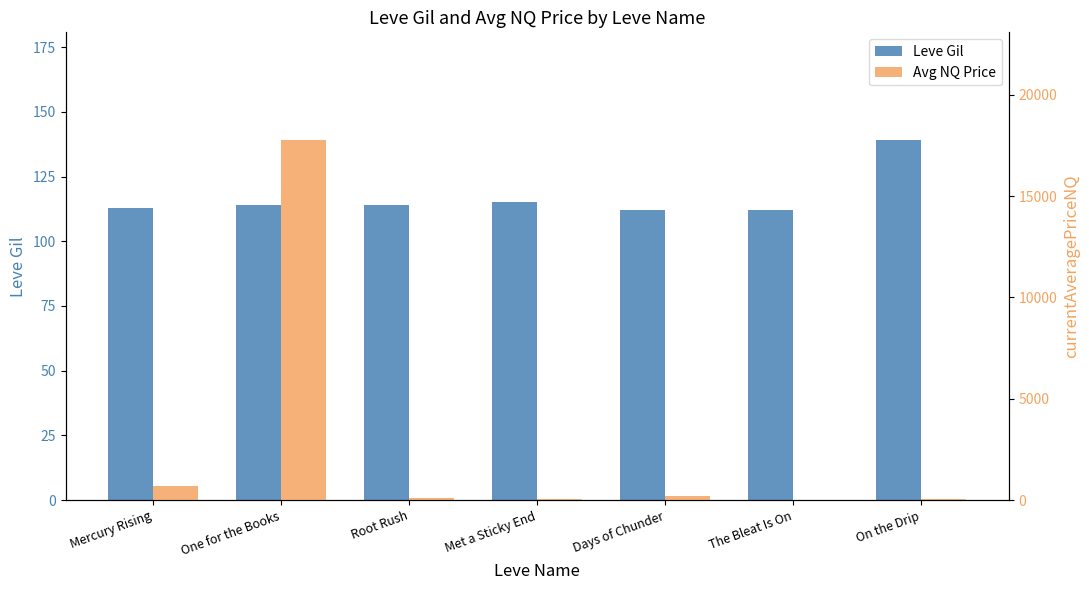

Is the value of Avg NQ Price at Mercury Rising greater than the value of Leve Gil at Mercury Rising?

Yes